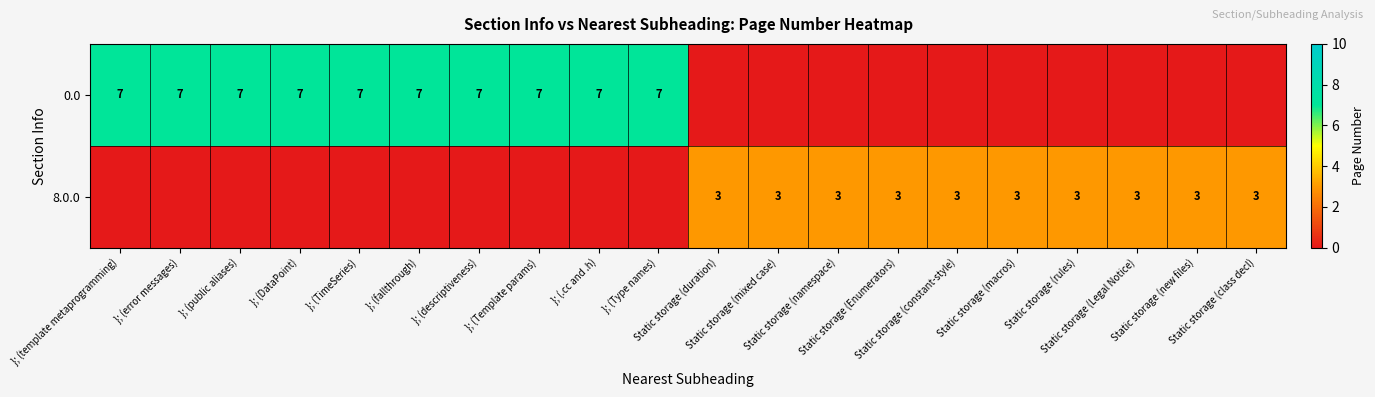

What is the maximum value for 0.0?

7